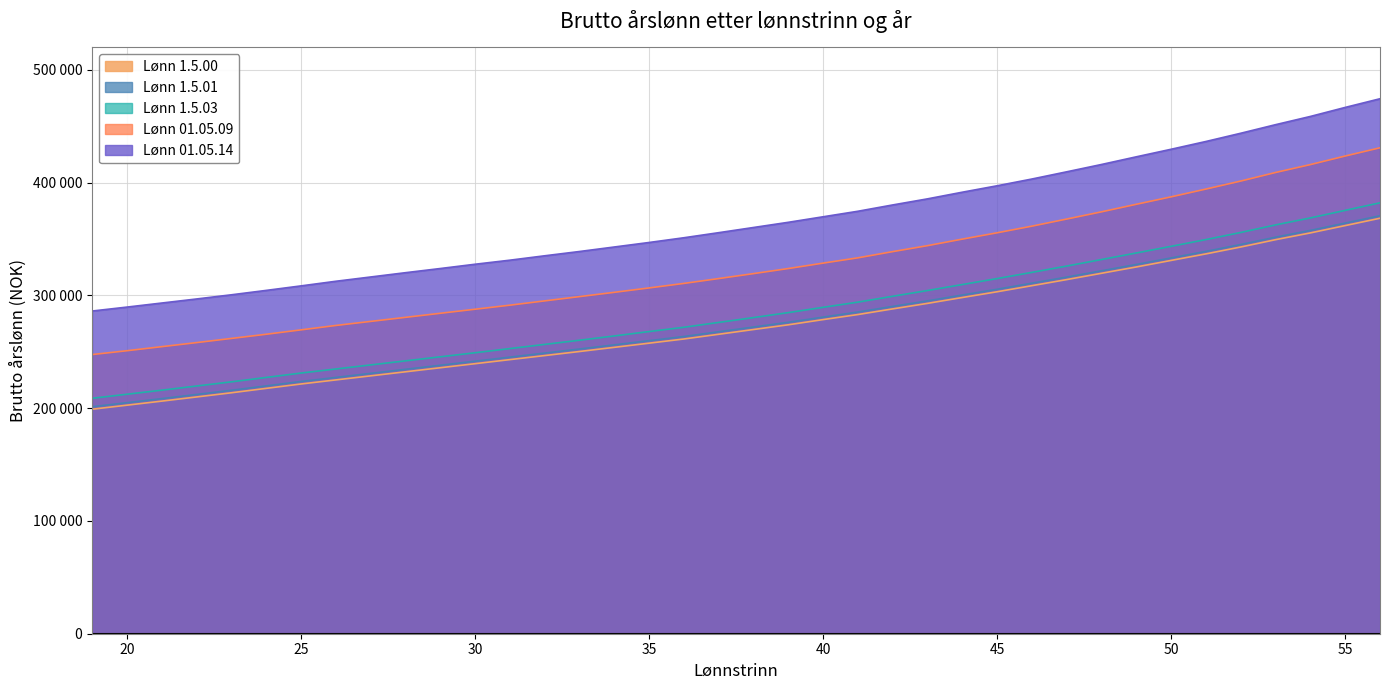

Where is Lønn 01.05.14 nearest to the value 380350?

42